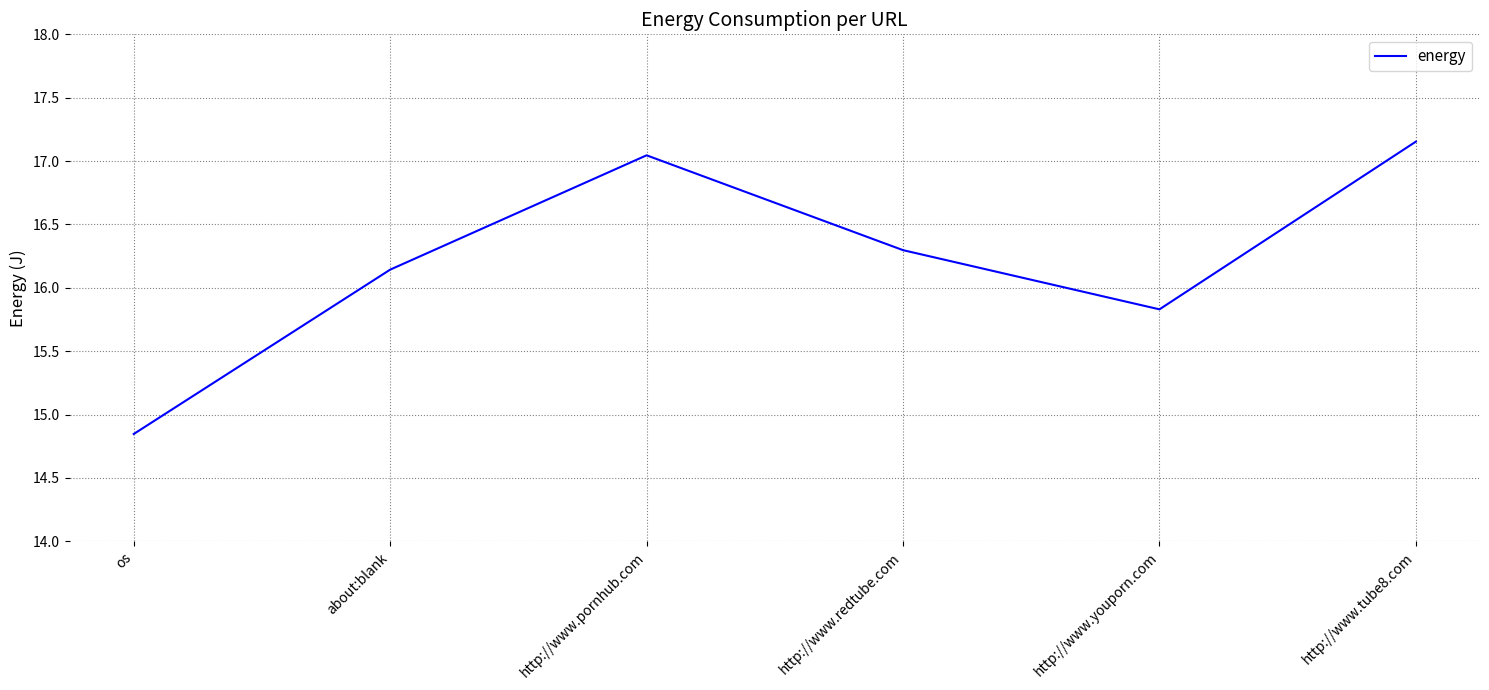

How many interior local peaks (higher than both neighbors) does the data have?

1